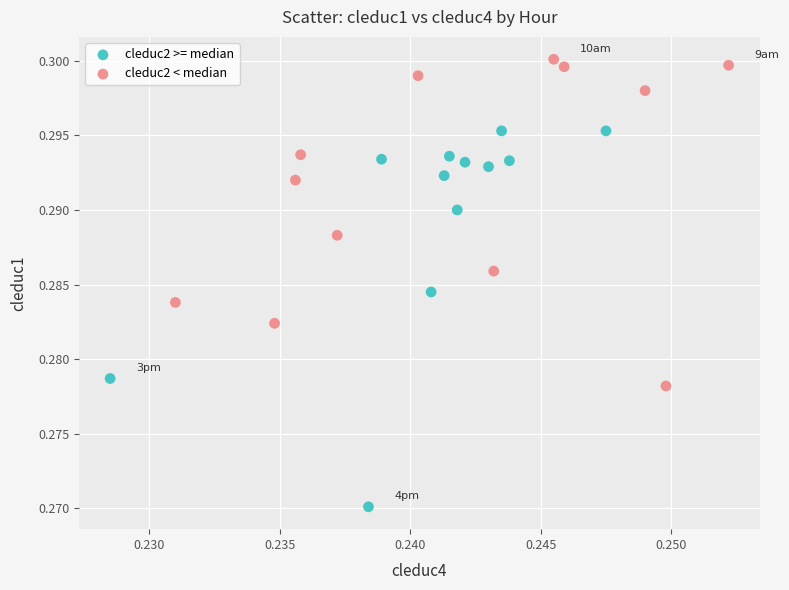

Which series reaches the maximum Y coordinate?

cleduc2 < median